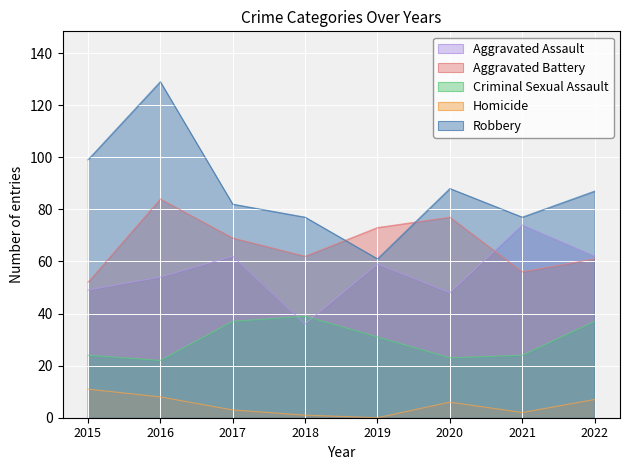

True or false: Aggravated Assault and Homicide intersect in this chart.

False